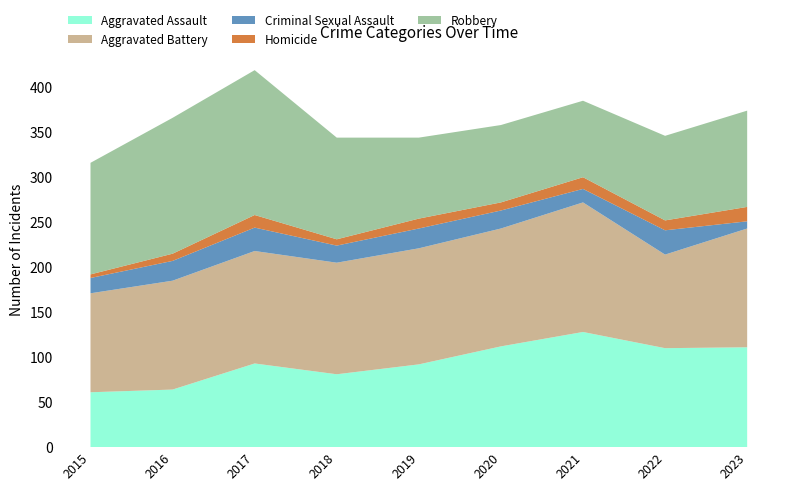

Reading left to right, extract all data points from this chart.

Aggravated Assault: 2015=61	2016=64	2017=93	2018=81	2019=92	2020=112	2021=128	2022=110	2023=111
Aggravated Battery: 2015=110	2016=121	2017=125	2018=124	2019=129	2020=131	2021=144	2022=104	2023=132
Criminal Sexual Assault: 2015=17	2016=22	2017=26	2018=19	2019=22	2020=20	2021=15	2022=27	2023=8
Homicide: 2015=4	2016=8	2017=14	2018=7	2019=11	2020=9	2021=13	2022=11	2023=16
Robbery: 2015=124	2016=151	2017=161	2018=113	2019=90	2020=86	2021=85	2022=94	2023=107